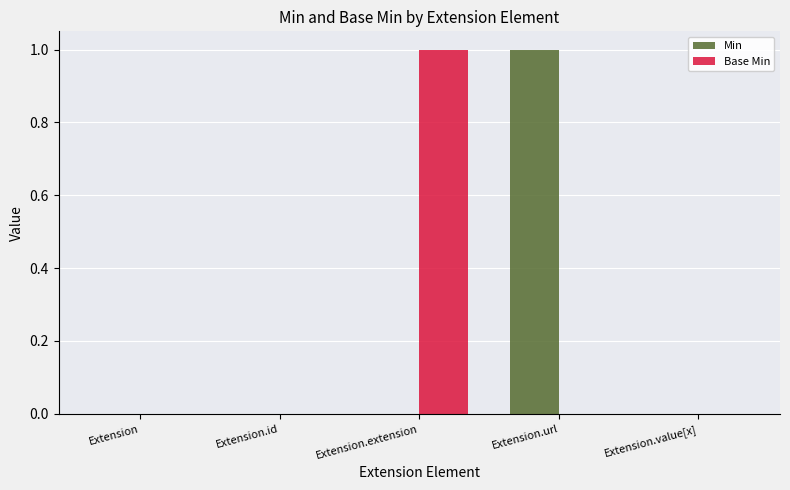

The value of Min at Extension.value[x] is 0. True or false?

True